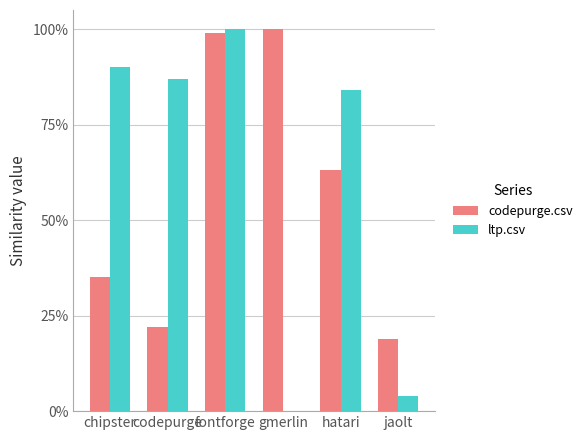

Reading left to right, list all the values displayed in this chart.

codepurge.csv: chipster=0.3	codepurge=0.2	fontforge=1.0	gmerlin=1.0	hatari=0.6	jaolt=0.2
ltp.csv: chipster=0.9	codepurge=0.9	fontforge=1.0	gmerlin=0.0	hatari=0.8	jaolt=0.0